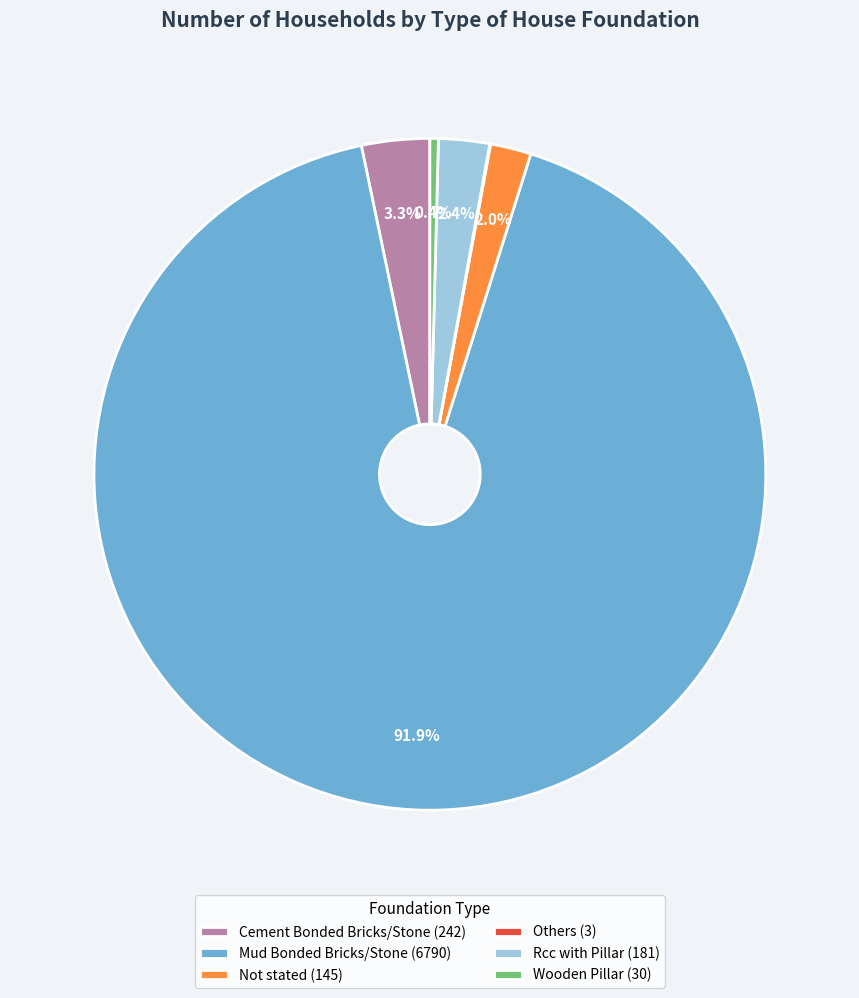

What percentage is NOT represented by Rcc with Pillar?

97.6%